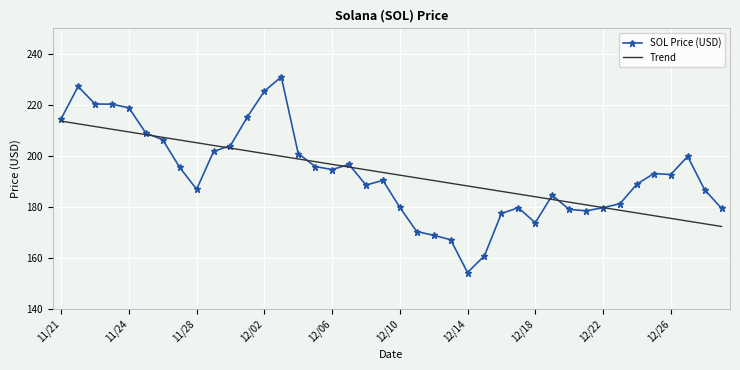

List the series in order of their peak value, lowest first.

Trend, SOL Price (USD)